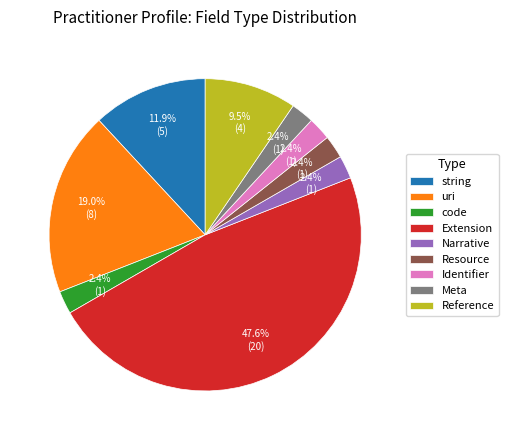

Combined, what portion of the pie is Identifier and Reference?

11.9%